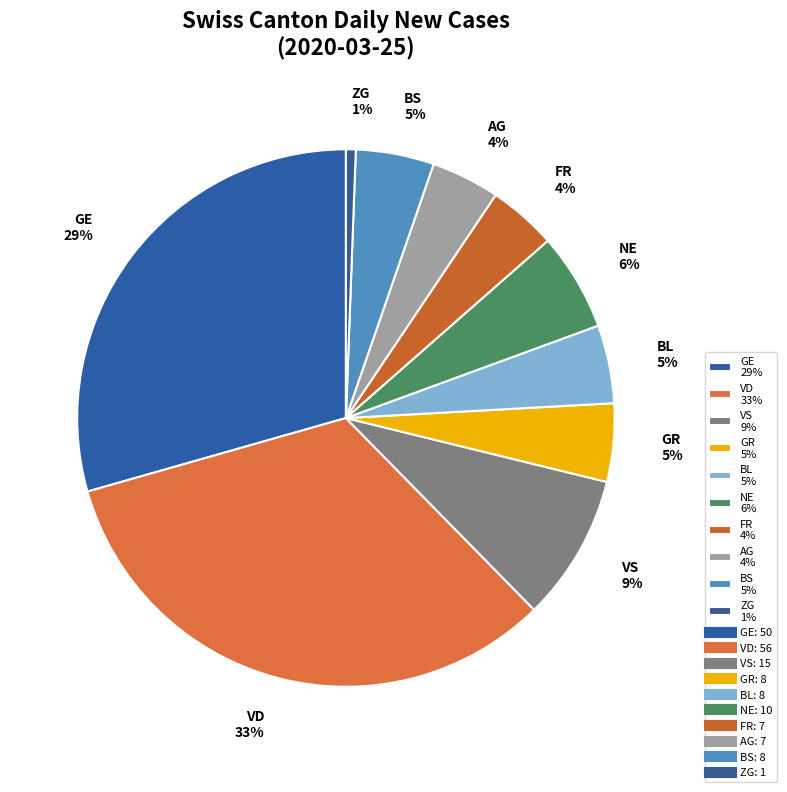

Is the sum of FR 4% and VS 9% greater than half?

No